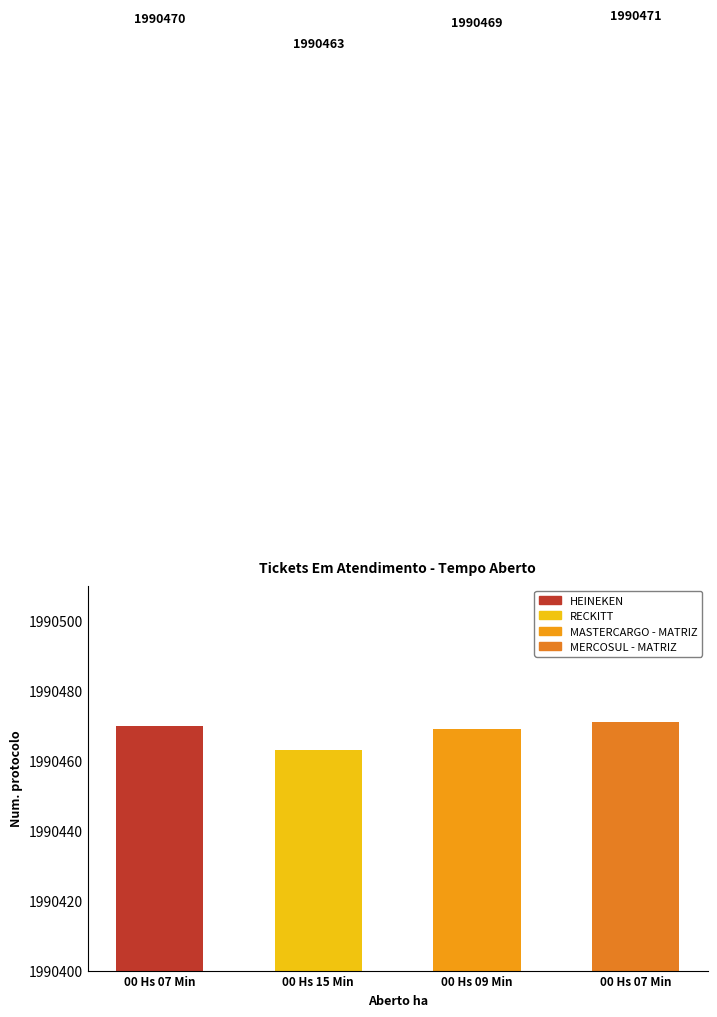

The chart shows a value of 1990463 at 00 Hs 15 Min. True or false?

True